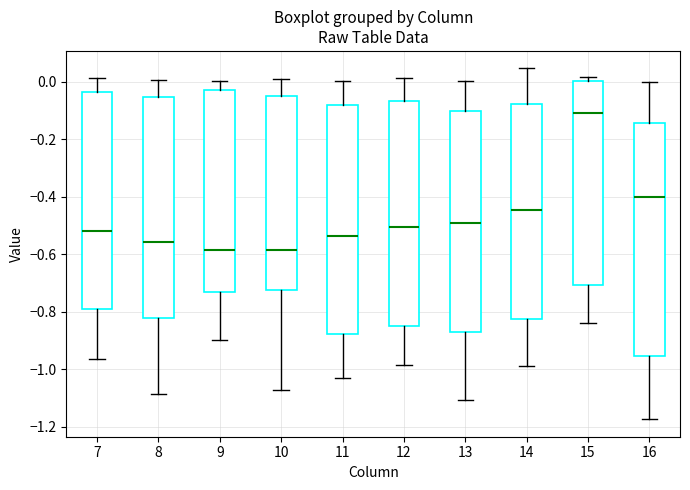

Where does the lower whisker of the box at x = 14 end on the y-axis? The values are not printed on the chart, so give them approximately, as read against the axis.

-0.98